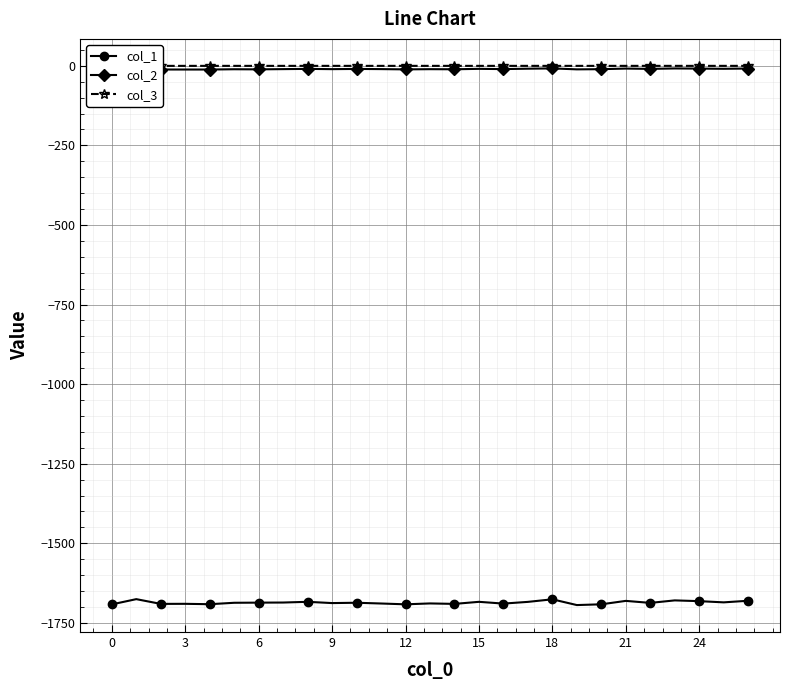

Reading left to right, list all the values displayed in this chart.

col_1: -1692.0	-1675.6	-1690.5	-1690.3	-1691.5	-1687.0	-1686.5	-1686.2	-1684.0	-1687.9	-1686.9	-1689.2	-1691.8	-1689.0	-1690.5	-1684.0	-1689.5	-1684.1	-1676.1	-1694.2	-1691.8	-1681.0	-1687.3	-1679.5	-1681.9	-1685.7	-1680.6
col_2: -11.5	-8.4	-11.5	-11.6	-11.6	-10.7	-11.1	-10.3	-9.6	-10.4	-9.8	-10.3	-11.1	-10.5	-10.8	-9.5	-10.2	-9.0	-8.1	-11.1	-10.5	-8.6	-9.6	-8.2	-8.7	-9.3	-8.5
col_3: -0.1	-0.2	-0.1	-0.1	-0.1	-0.1	-0.1	-0.1	-0.1	-0.0	-0.1	-0.1	-0.0	-0.1	-0.0	-0.1	-0.0	-0.1	-0.1	-0.0	-0.0	-0.1	-0.0	-0.1	-0.1	-0.0	-0.1